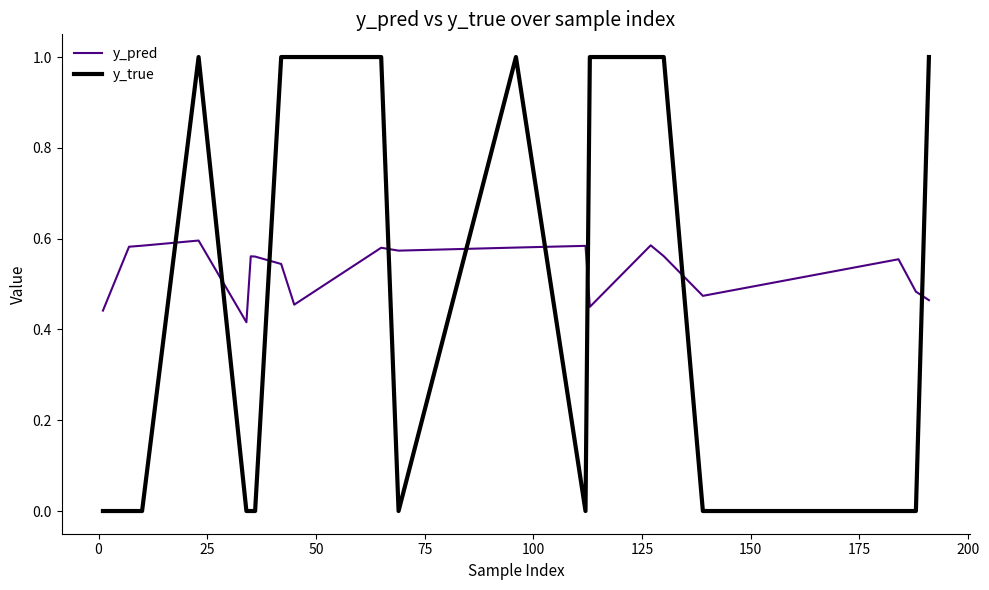

What is the greatest value displayed?

1.0